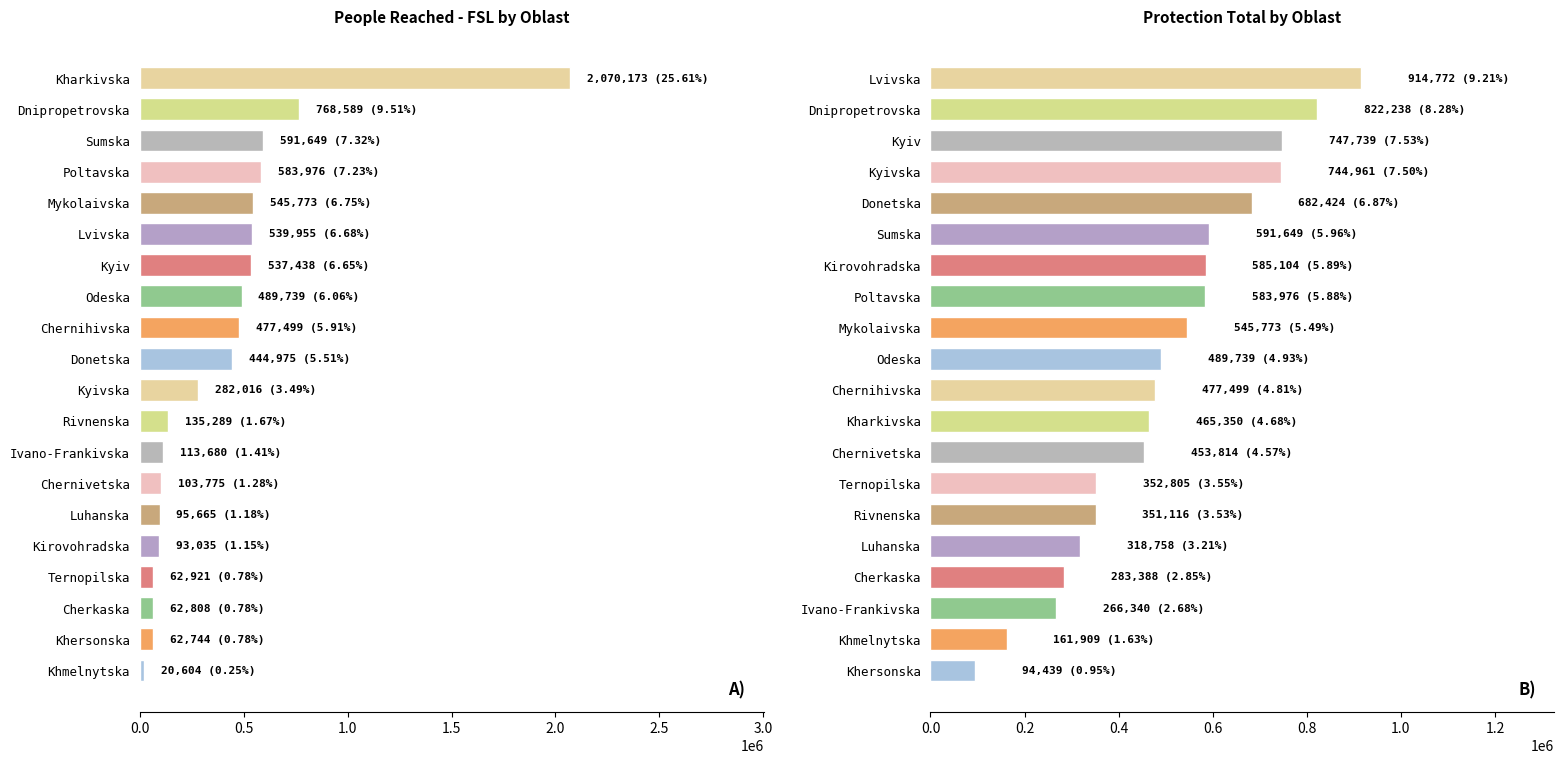

How many groups of bars are there?

20